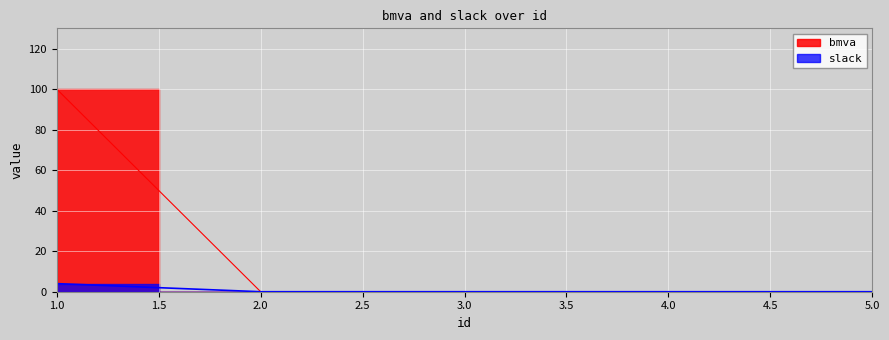

True or false: bmva has a value of 24 at 1.

False